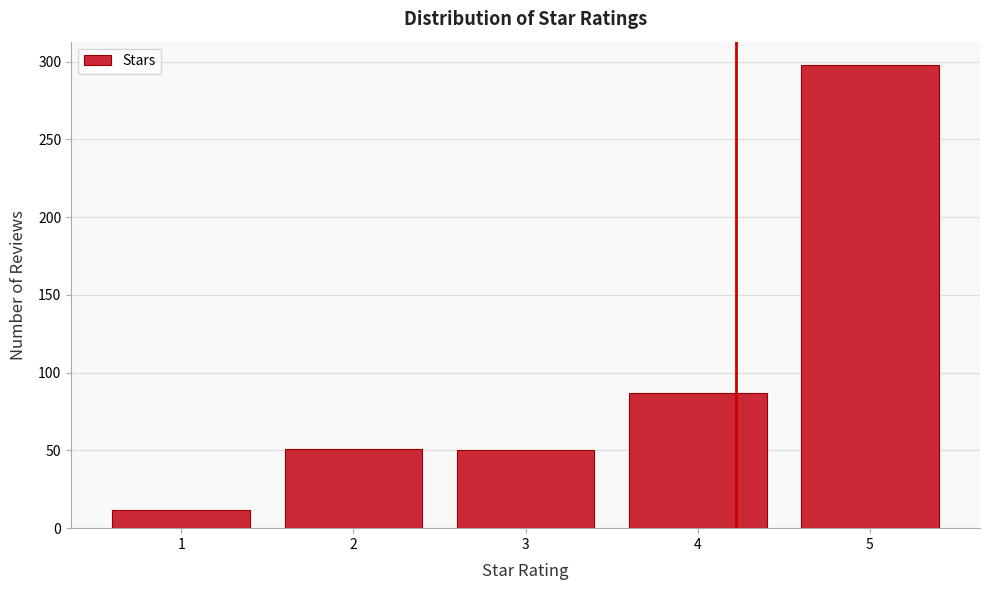

What is the difference between the values at 2 and 5?

247